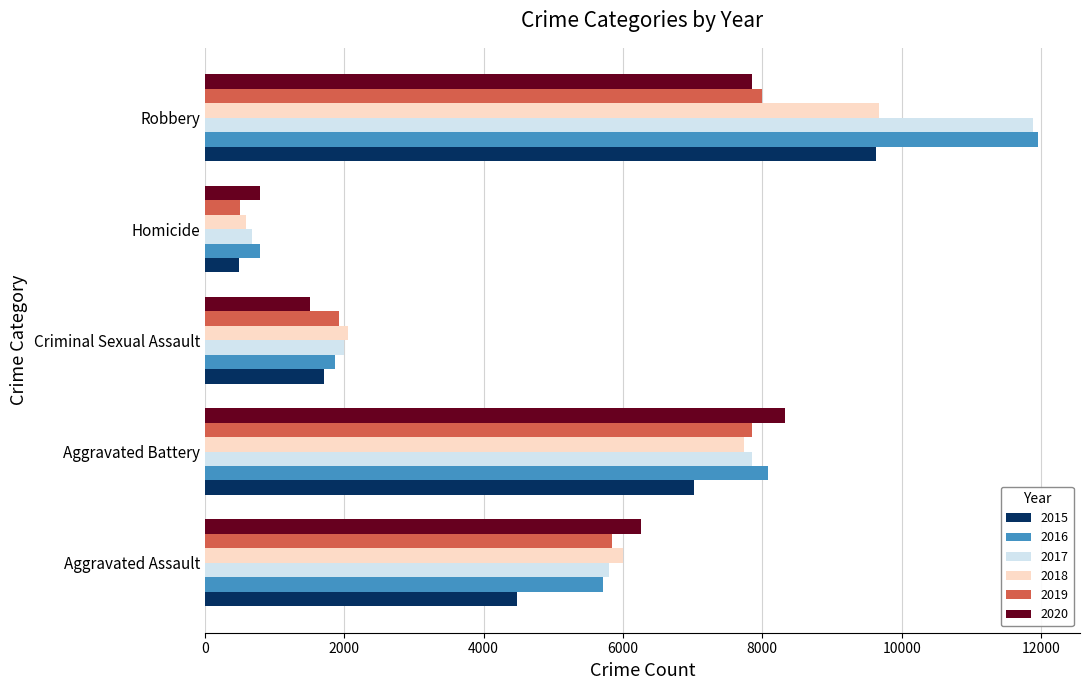

List the labels in order of 2015 value, smallest first.

Homicide, Criminal Sexual Assault, Aggravated Assault, Aggravated Battery, Robbery